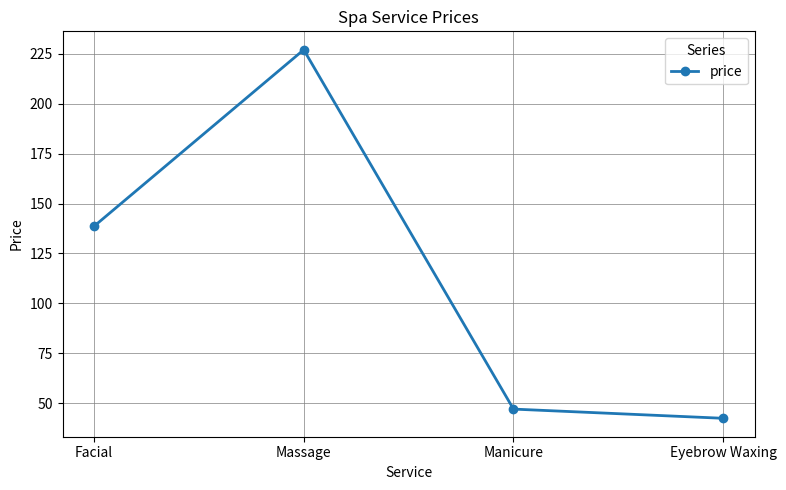

The value at Facial is 40.7. True or false?

False